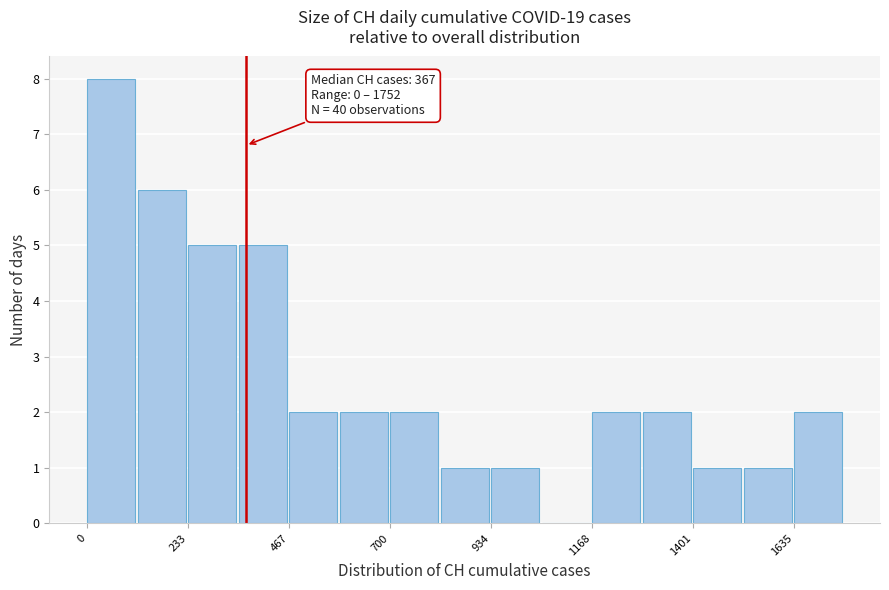

Read against the x-axis, roughly where is the centre of the tallest bar?

50